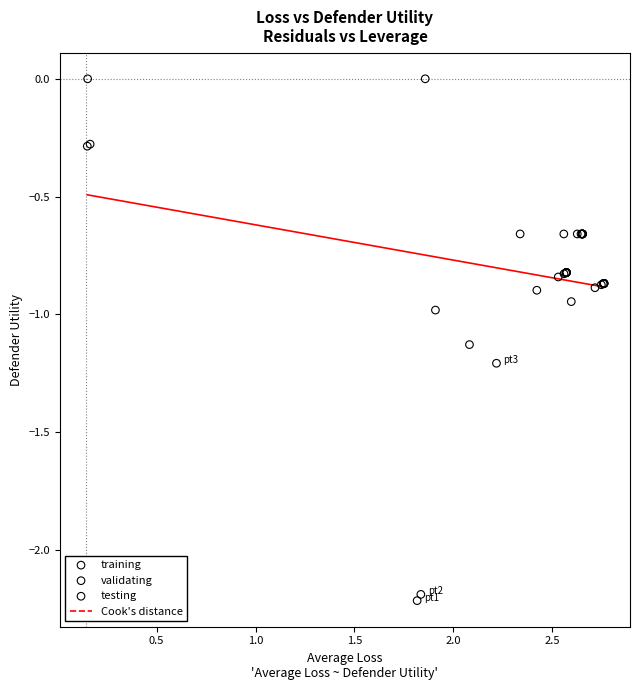

Which series contains the highest Y value?

training